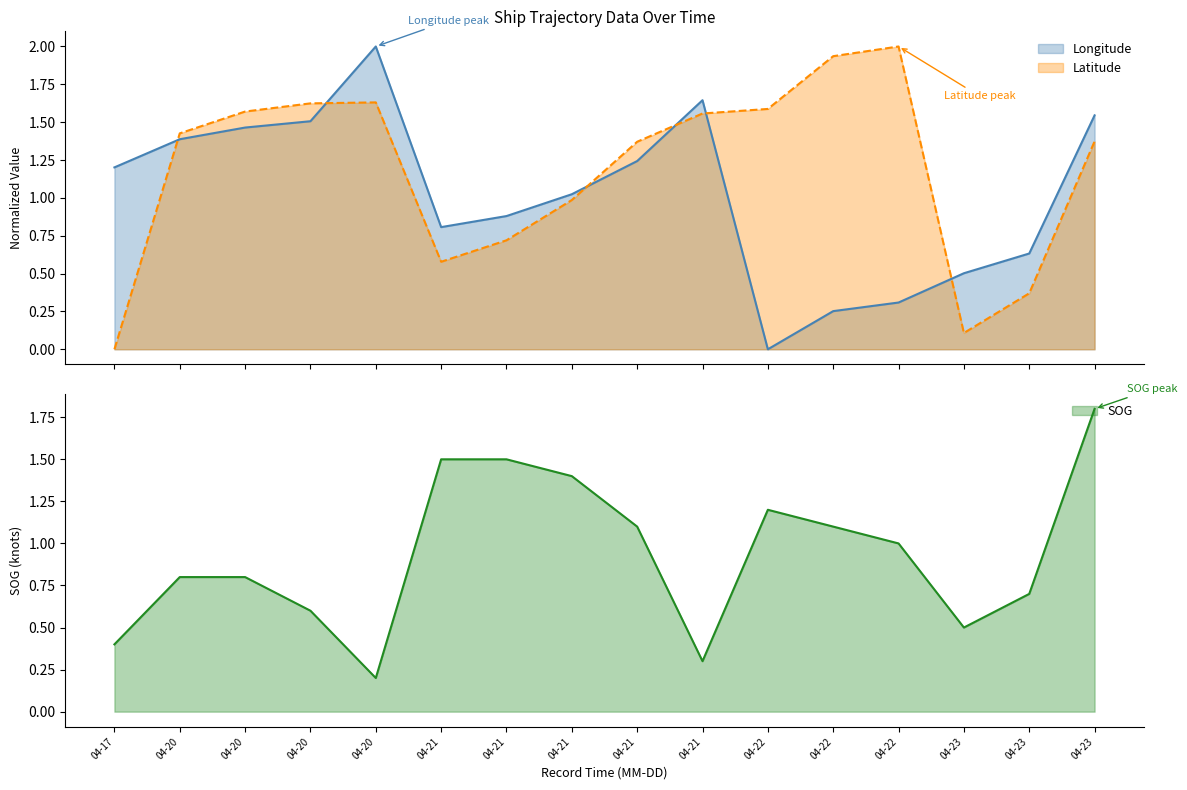

Reading left to right, extract all data points from this chart.

SOG: 0.4	0.8	0.8	0.6	0.2	1.5	1.5	1.4	1.1	0.3	1.2	1.1	1.0	0.5	0.7	1.8
Longitude: 1.2	1.4	1.5	1.5	2.0	0.8	0.9	1.0	1.2	1.6	0.0	0.3	0.3	0.5	0.6	1.5
Latitude: 0.0	1.4	1.6	1.6	1.6	0.6	0.7	1.0	1.4	1.6	1.6	1.9	2.0	0.1	0.4	1.4